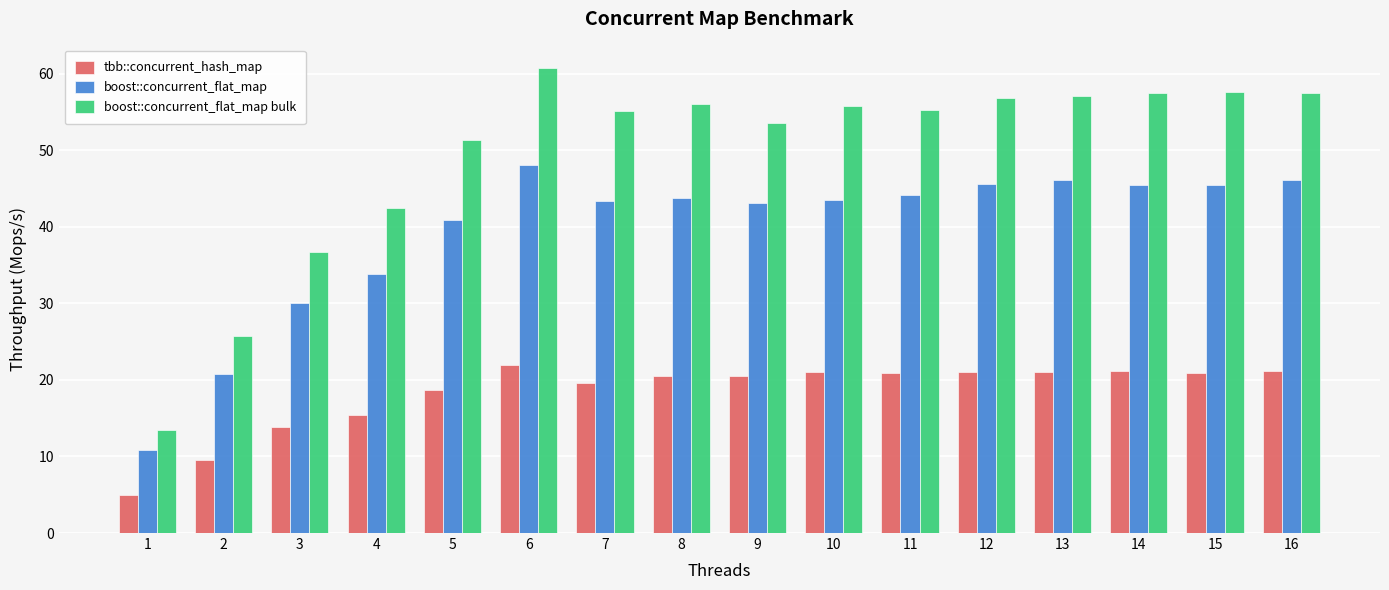

Is it true that boost::concurrent_flat_map bulk equals 55.3 at 11?

True